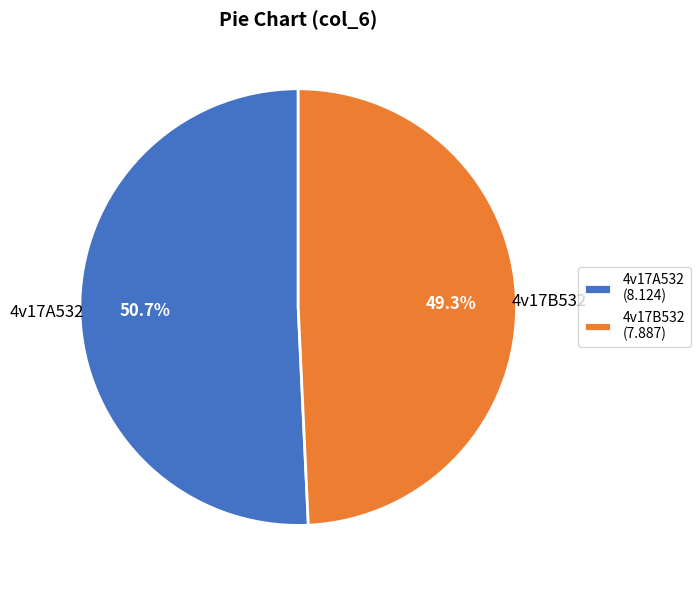

Approximately how many times larger is the value at 4v17A532 (8.124) compared to 4v17B532 (7.887)?

1.0